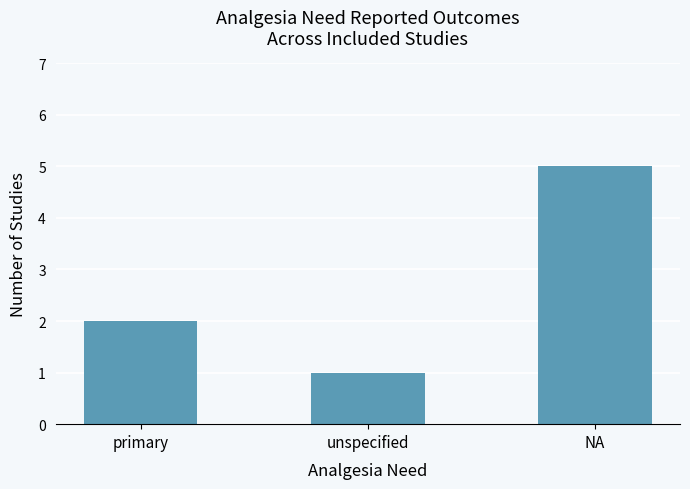

True or false: the data shows 2 at primary.

True